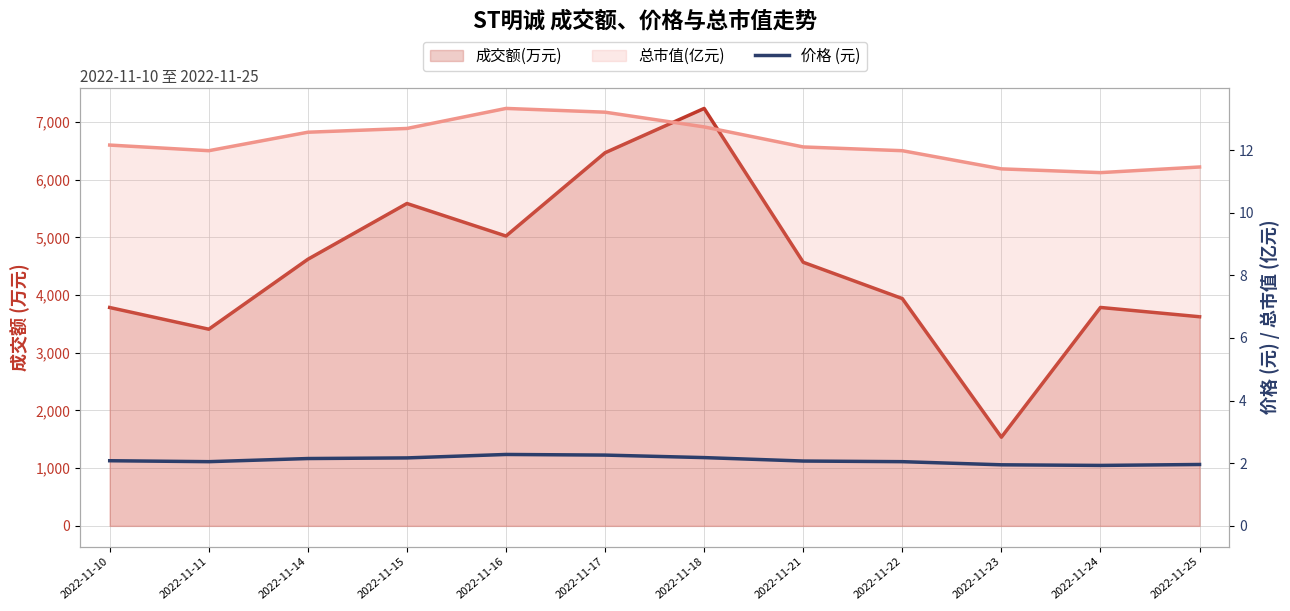

At which category does the data reach its first local peak?

2022-11-16